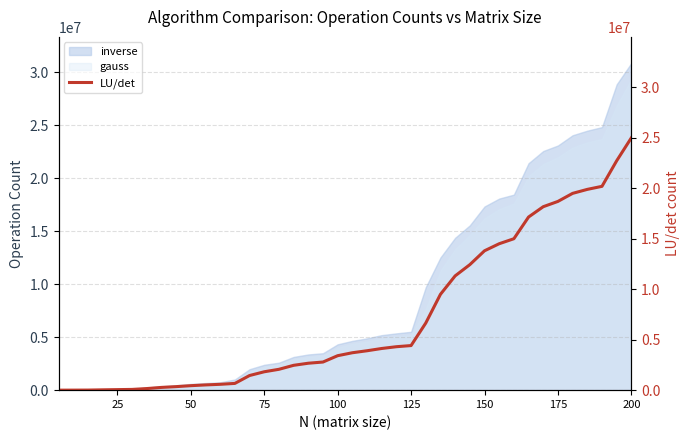

Is it true that the value at 32 is 27055770?

False